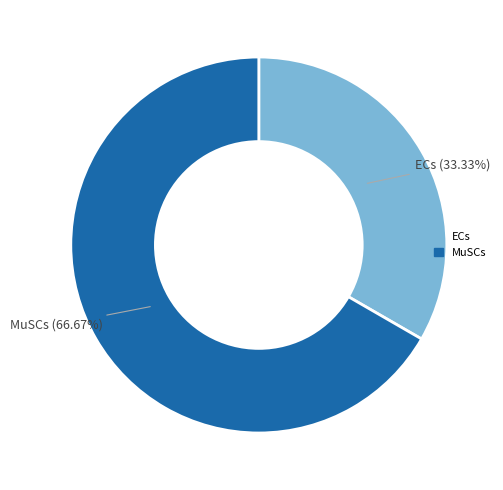

Which slice represents more than half of the pie?

MuSCs